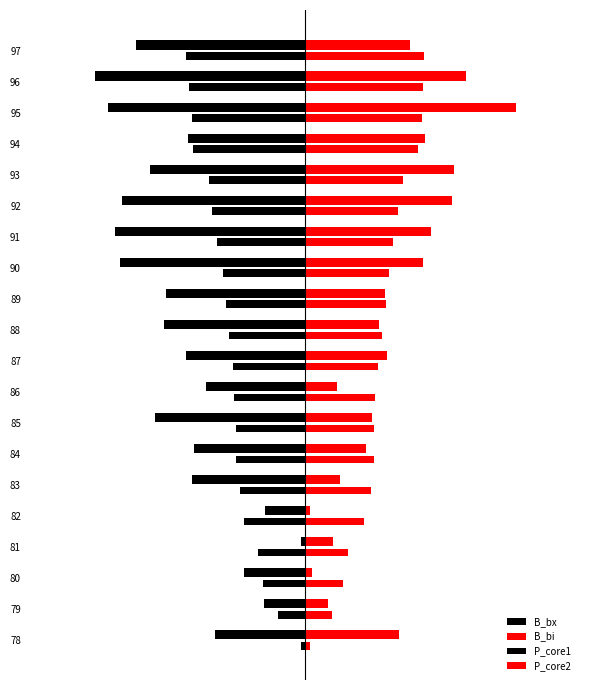

What are all the series names shown in the legend?

B_bx, B_bi, P_core1, P_core2